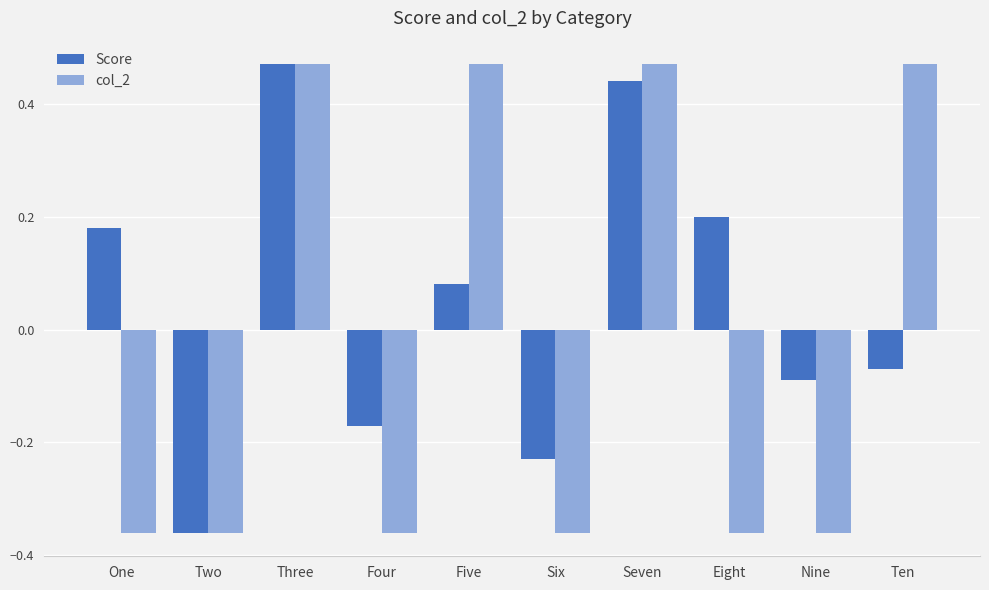

At Five, list the series in order from largest to smallest.

col_2, Score